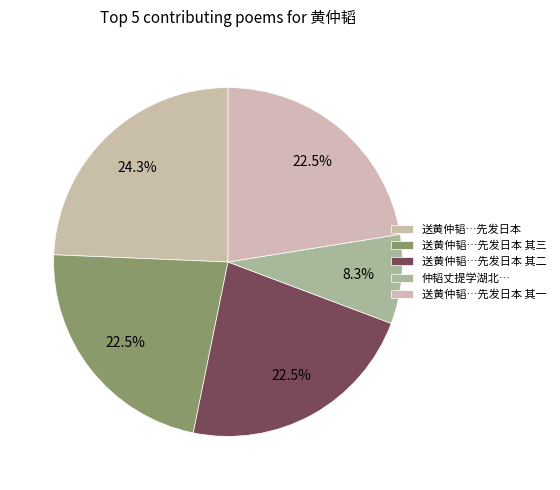

Which slice is the smallest?

仲韬丈提学湖北赋诗为别次韵奉答